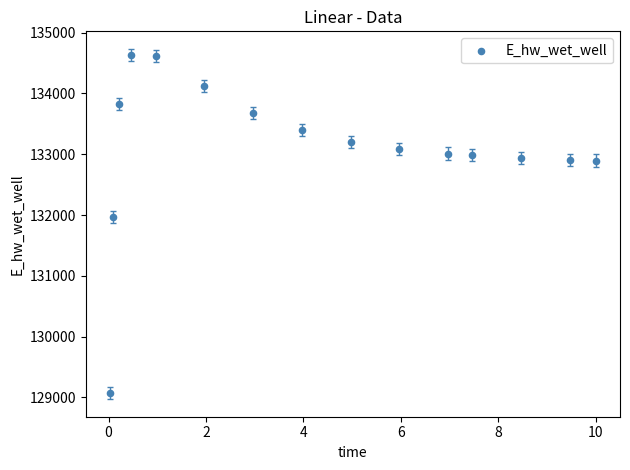

What Y value in the scatter plot is closest to 131851?

131972.9